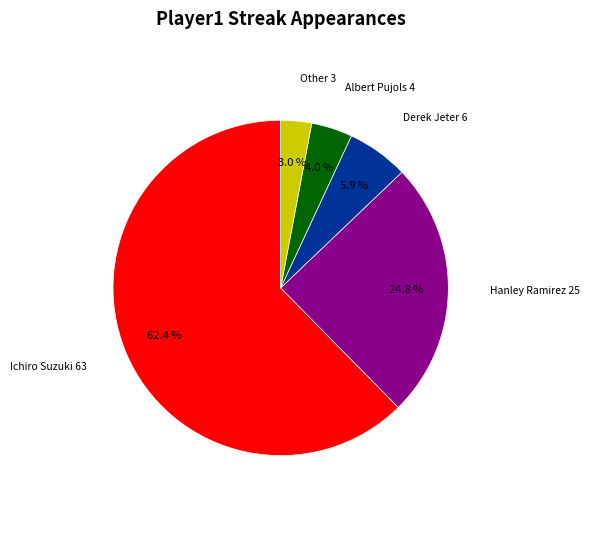

Is there a majority slice in this chart?

Yes